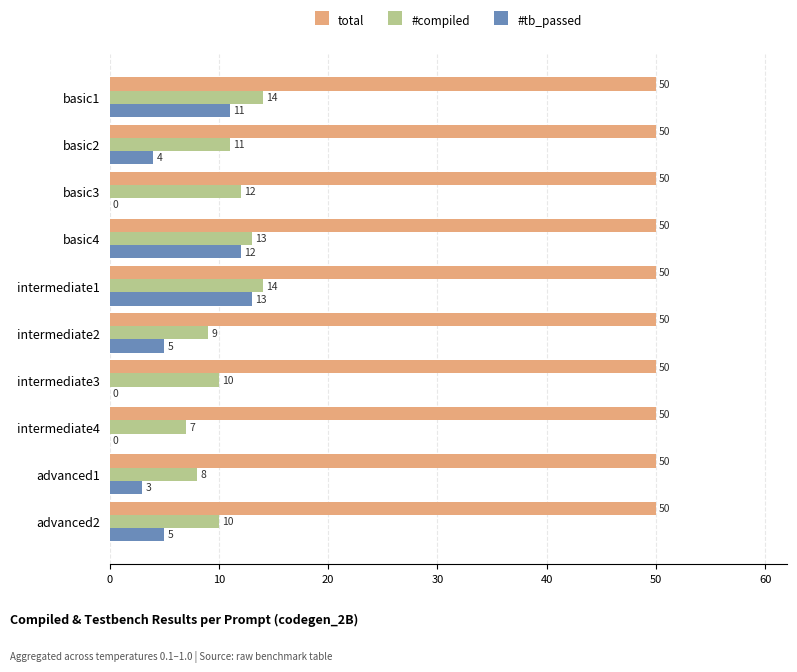

How many positive values does the #tb_passed series have?

7